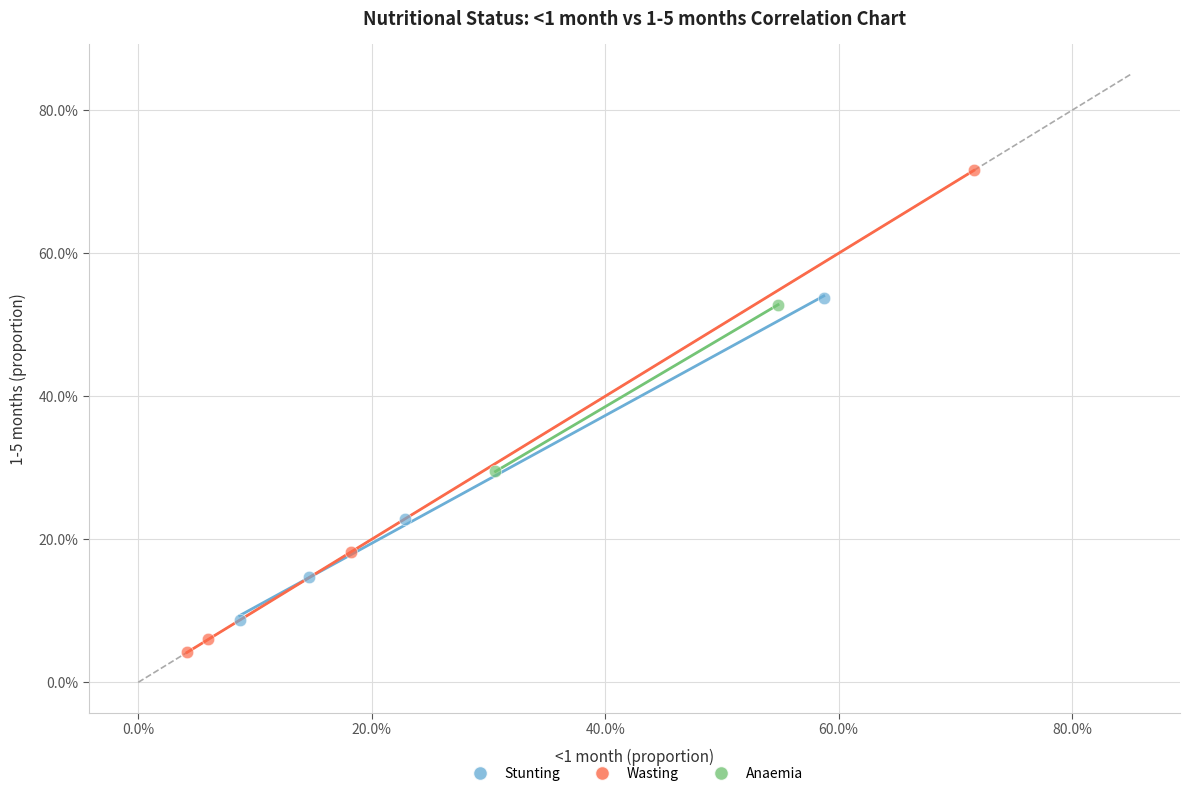

What are all the series names shown in the legend?

Stunting, Wasting, Anaemia